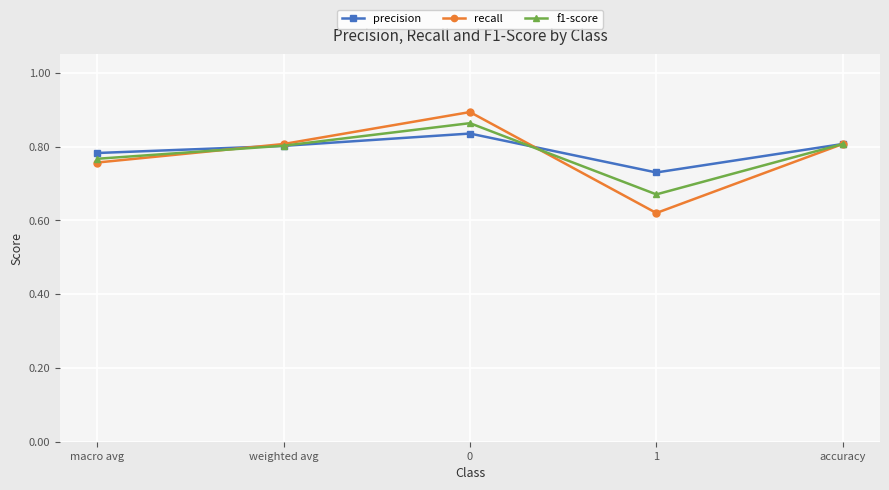

In recall, how many points are lower than both neighbors (excluding endpoints)?

1